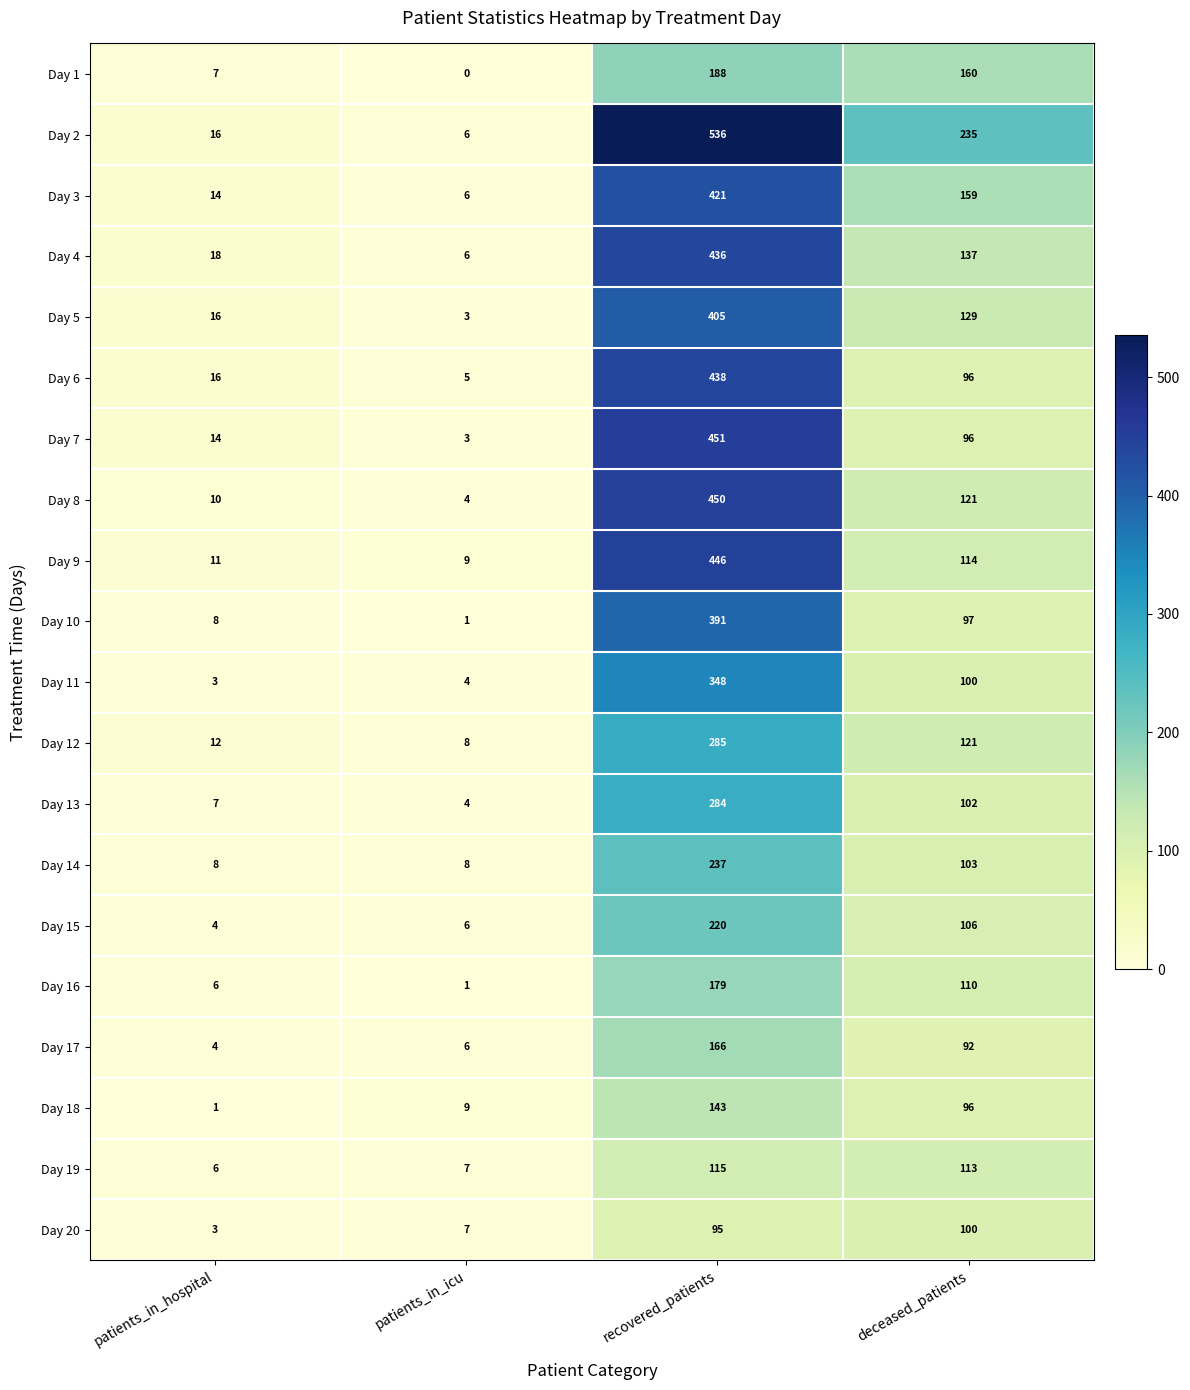

Which category has the lowest value across all series?

patients_in_icu